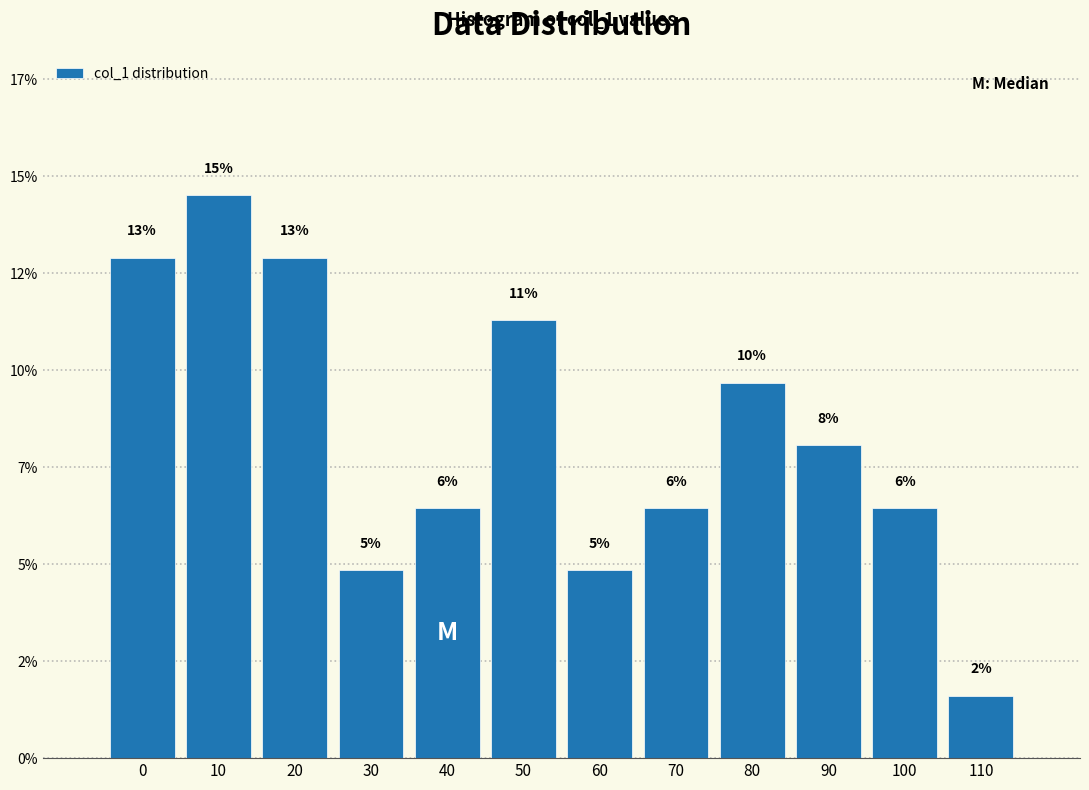

Are the bars horizontal?

No